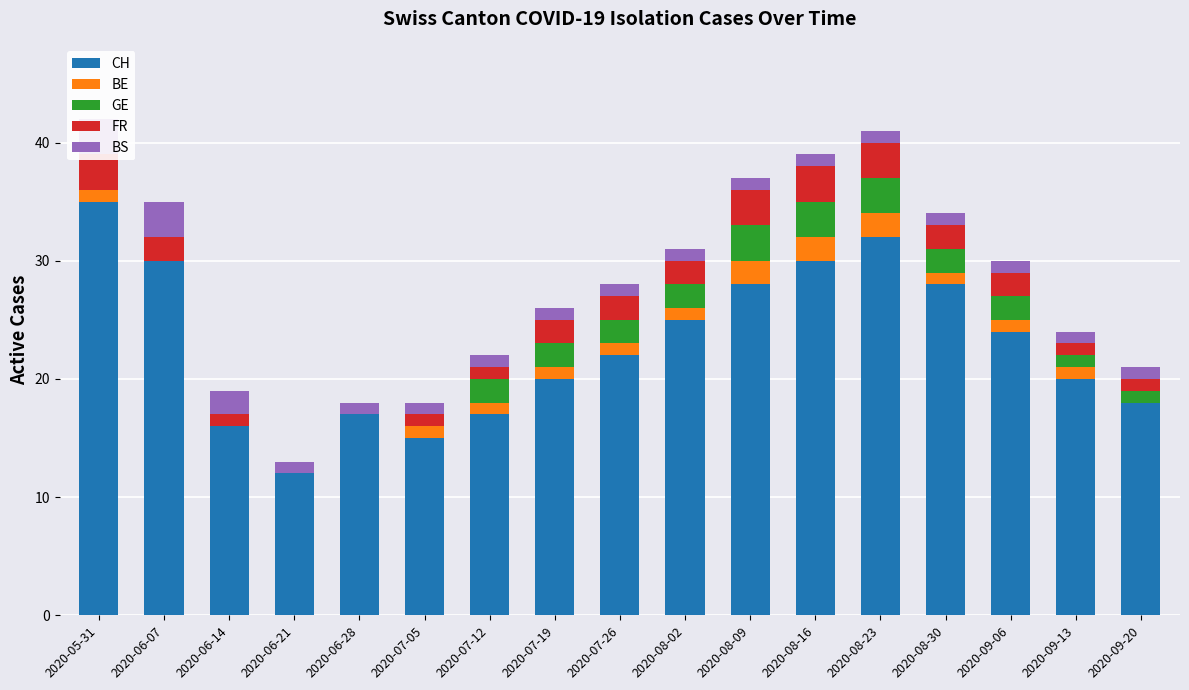

List the series in order of their peak value, lowest first.

BE, GE, FR, BS, CH